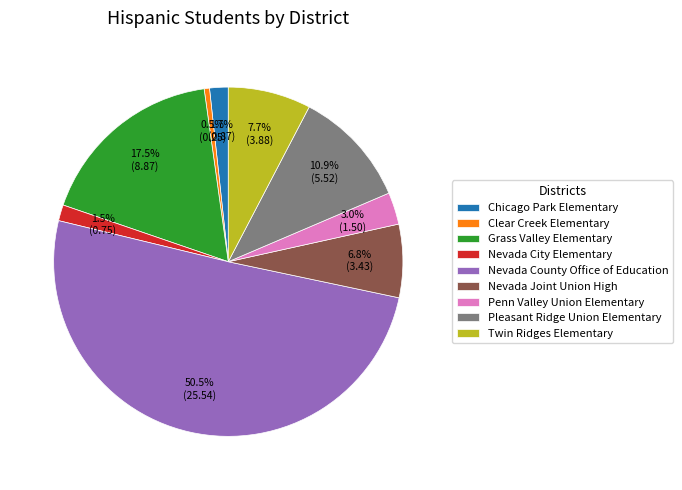

Between Nevada County Office of Education and Nevada Joint Union High, which is larger?

Nevada County Office of Education